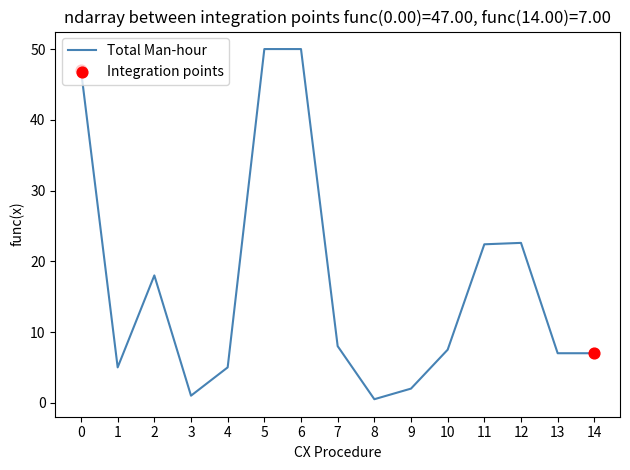

Which has a higher value, 6 or 10?

6